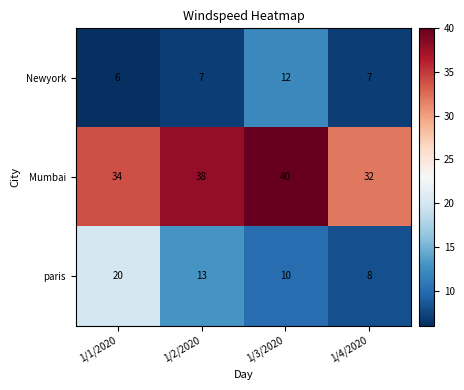

What is the smallest value displayed?

6